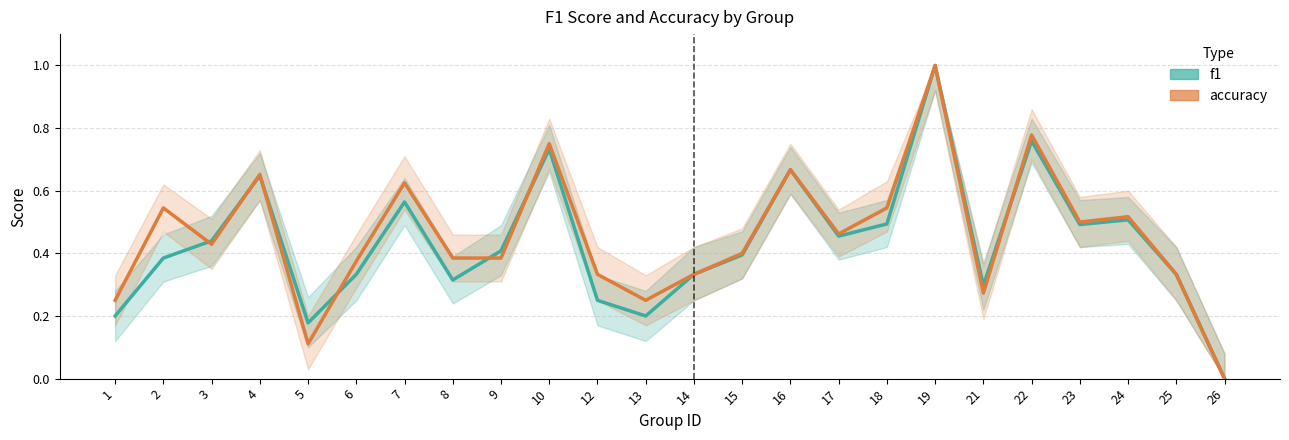

What is the difference between the maximum and minimum values in the f1 series?

1.0